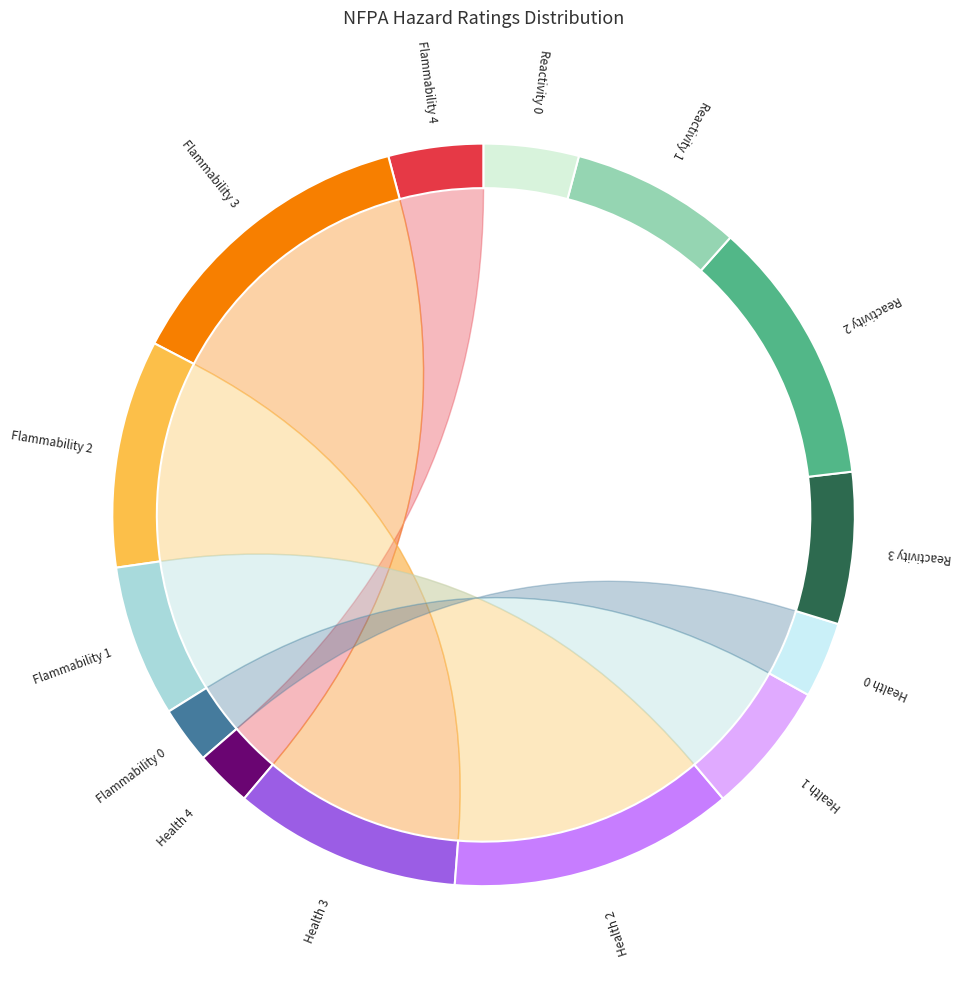

Combined, do 5 and 7 account for over 50%?

No